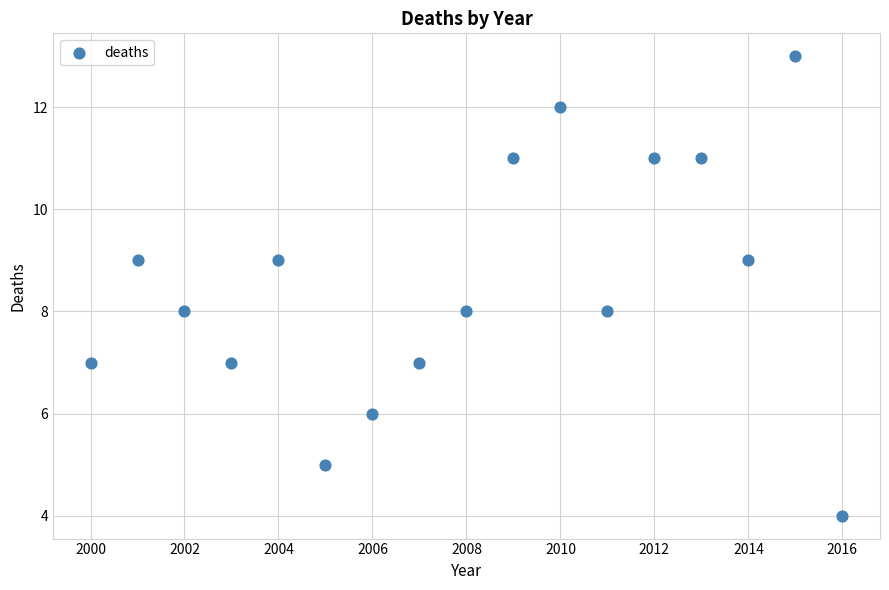

What is the range of X values (max minus min)?

16